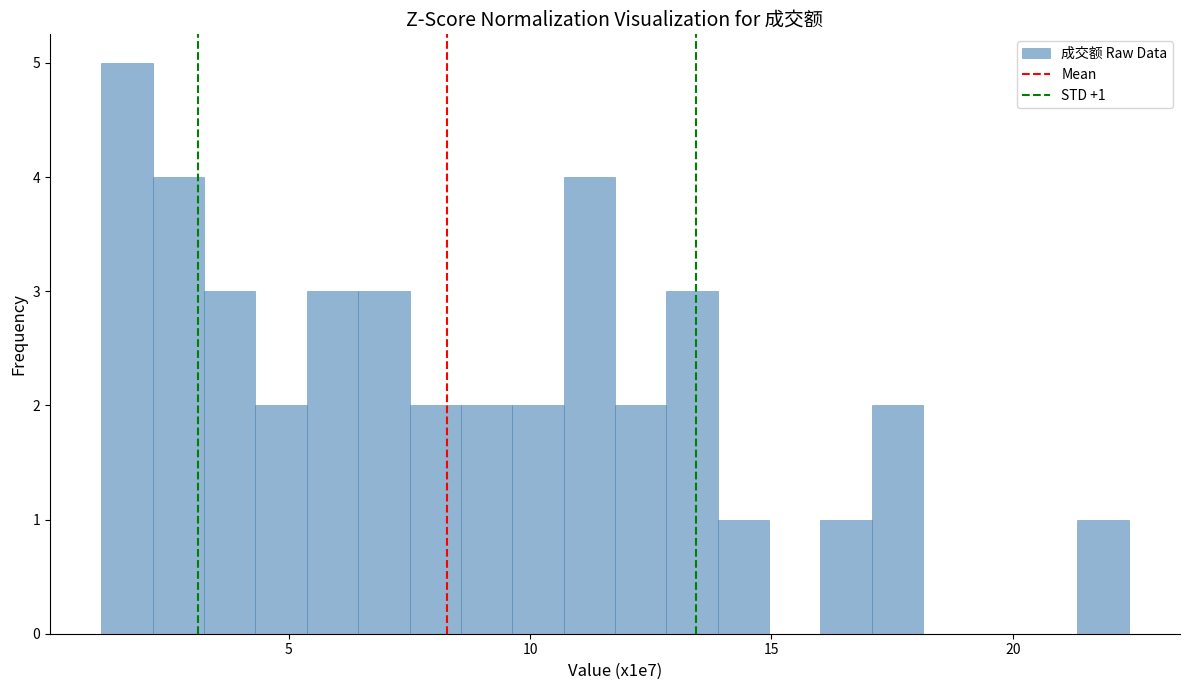

Around what value on the x-axis is the tallest bar? Give the approximate position of its centre, as read against the axis.

1.5